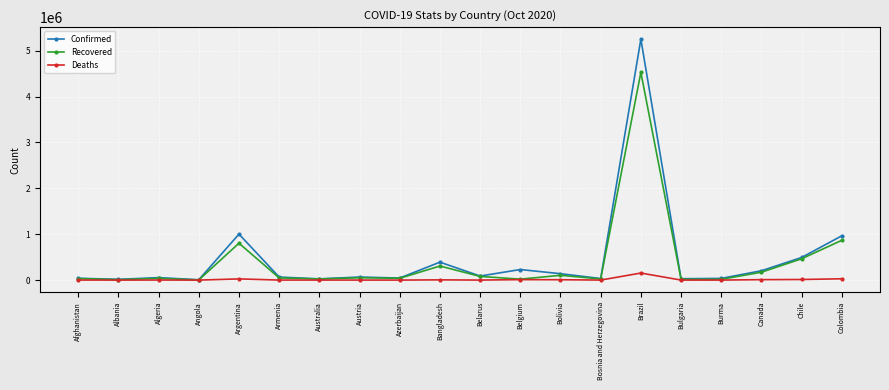

What is the label of the 18th point from the left?

Canada